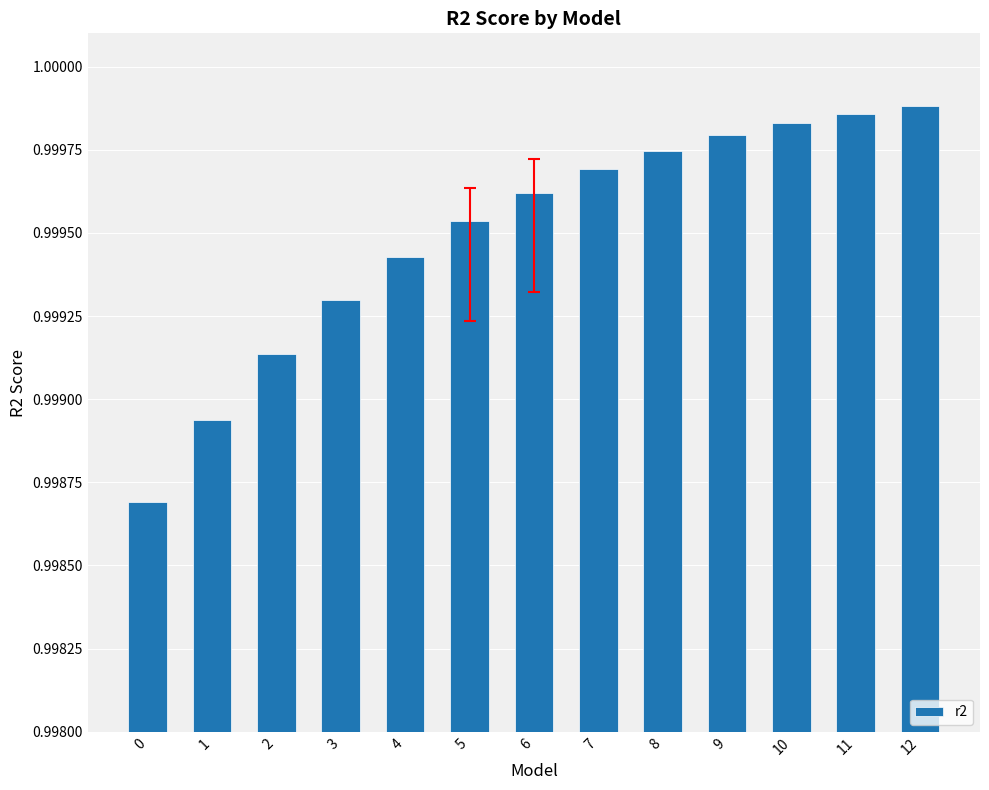

Which label corresponds to the largest value in the chart?

12